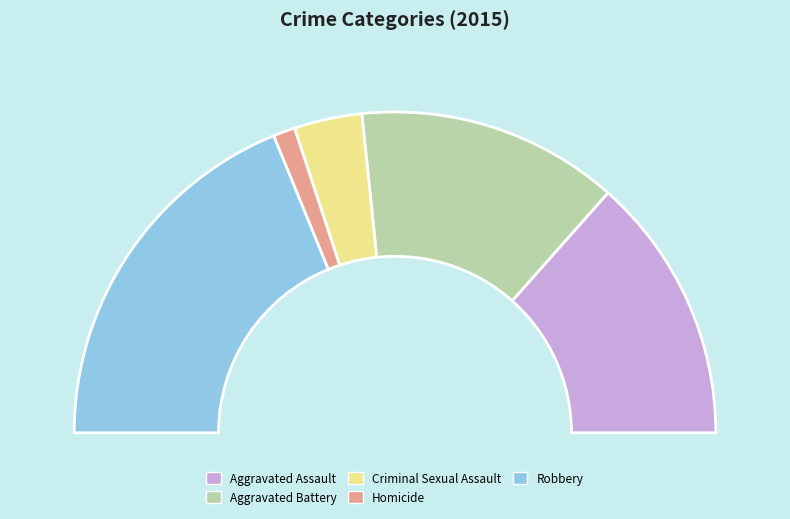

Which slice is the smallest?

Homicide